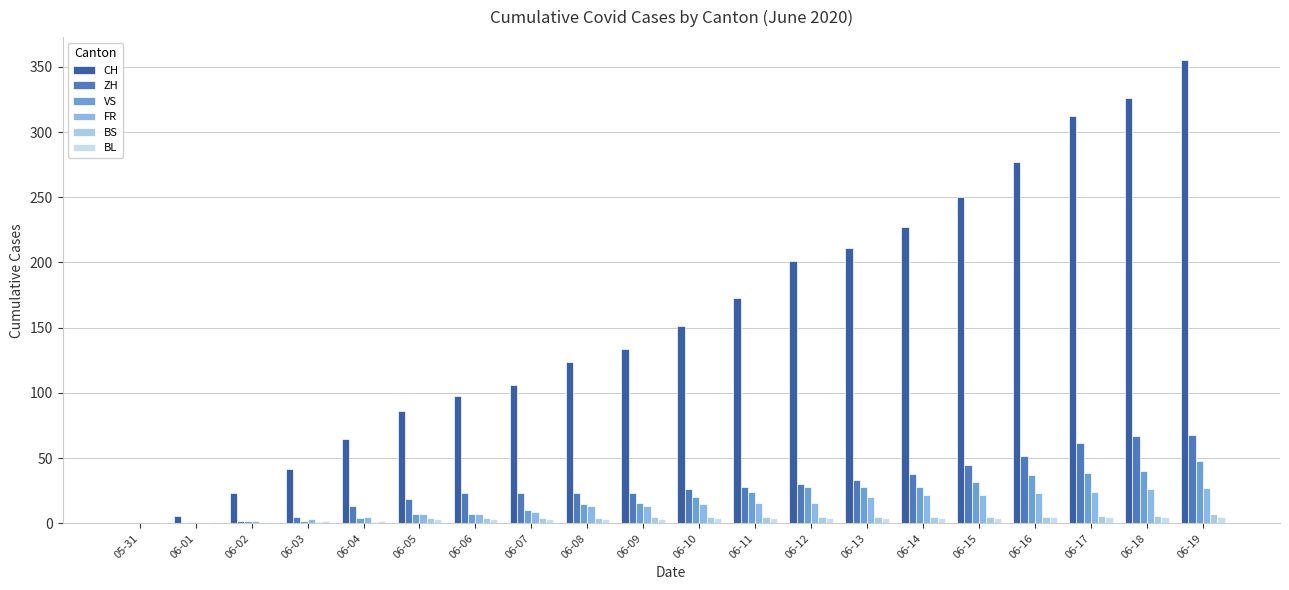

How many categories are shown in the chart?

20